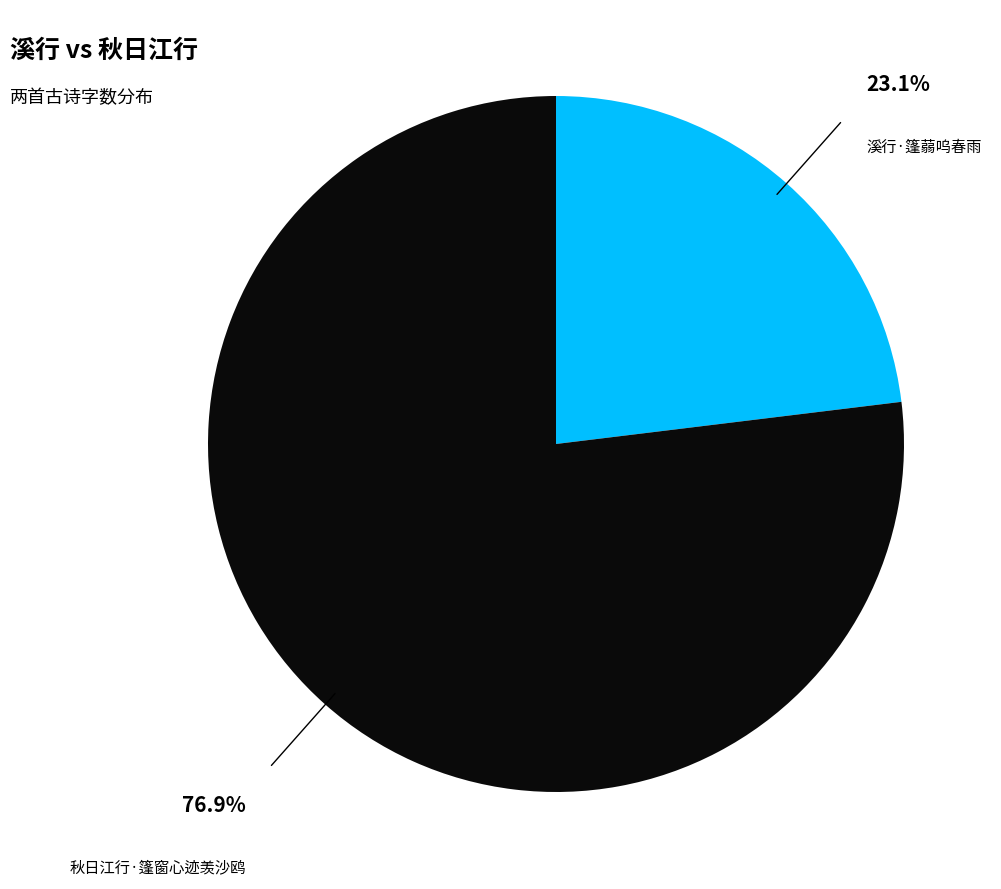

Which category has the smallest portion of the pie?

溪行·篷蒻呜春雨